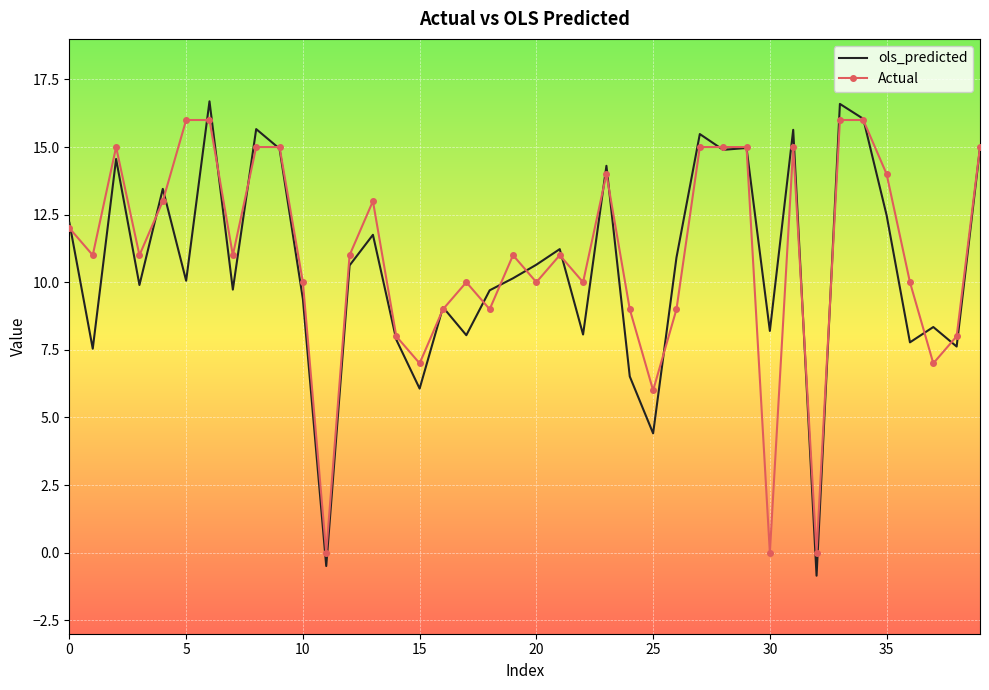

What is the highest value of the Actual series?

16.0